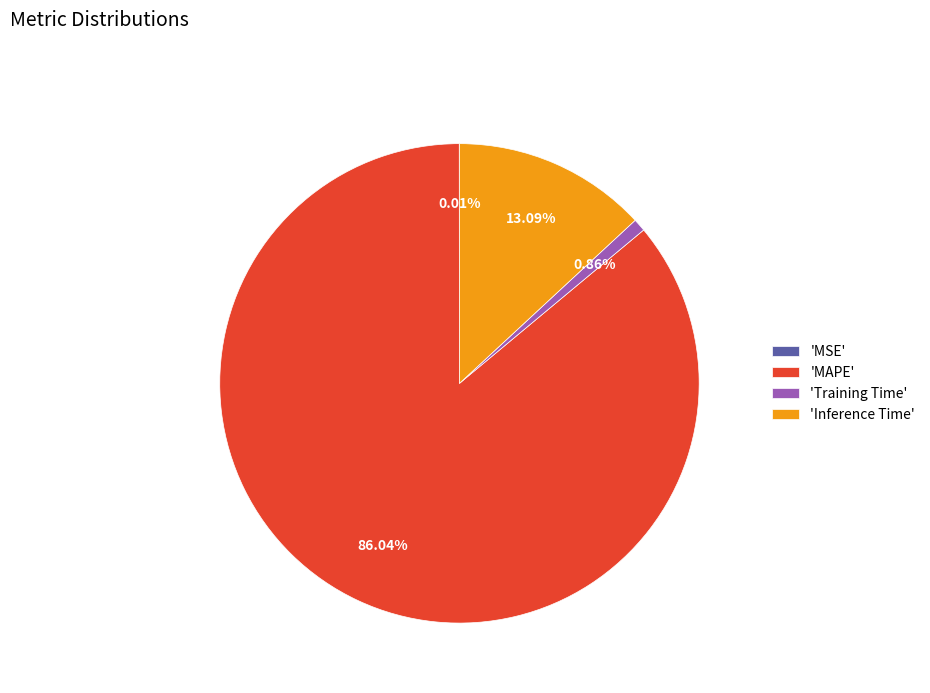

What is the majority slice?

'MAPE'